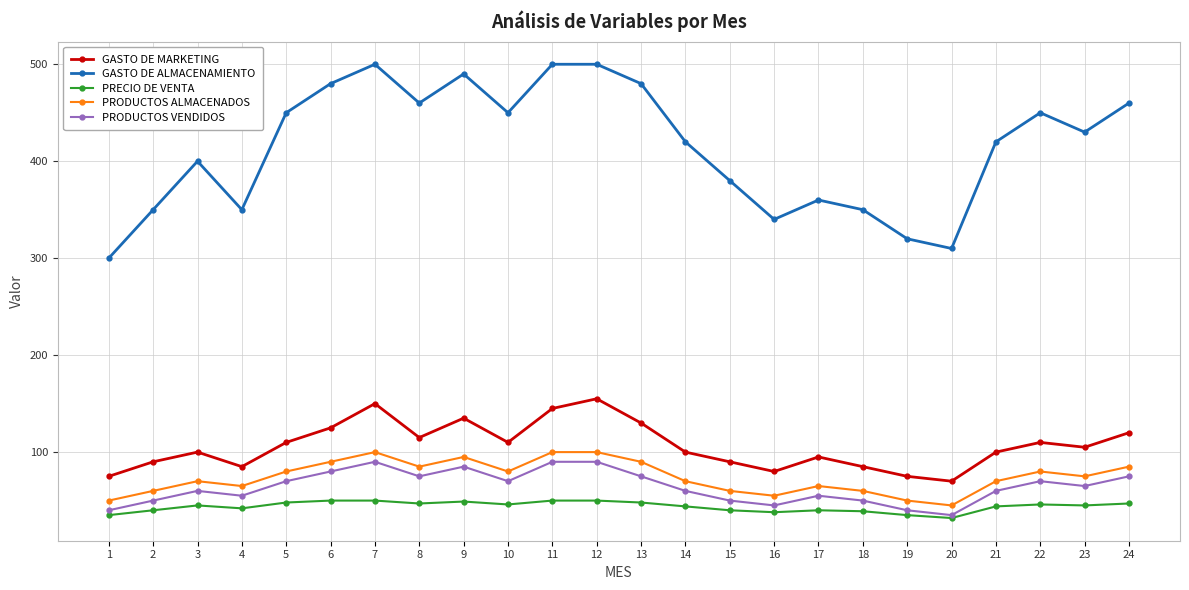

What is the maximum value for GASTO DE MARKETING?

155